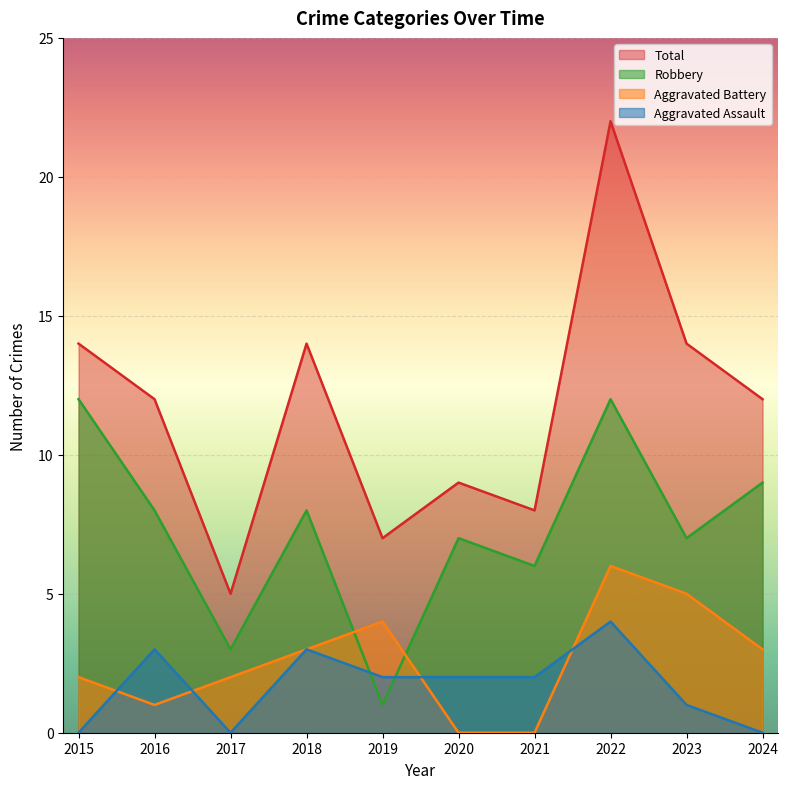

At how many categories does at least one series exceed 6?

9